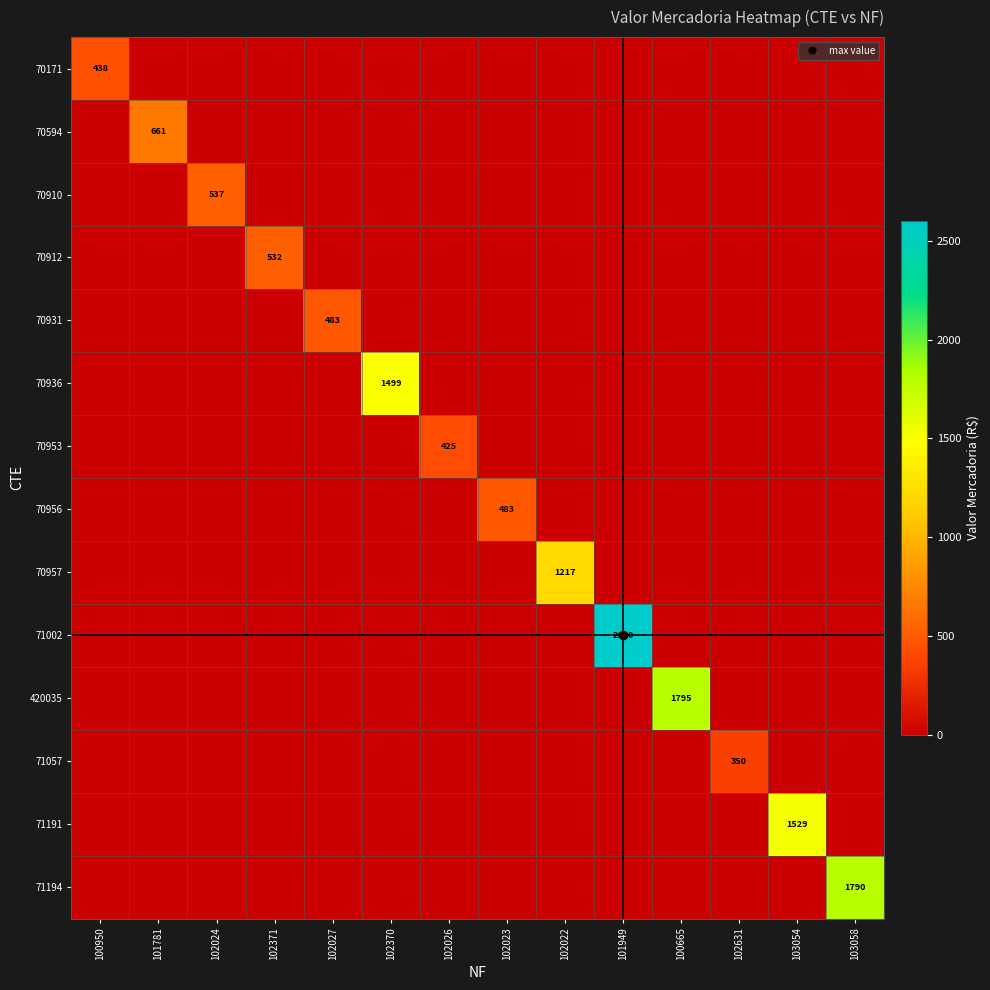

True or false: 71194 has a value of -804.9 at 102631.

False